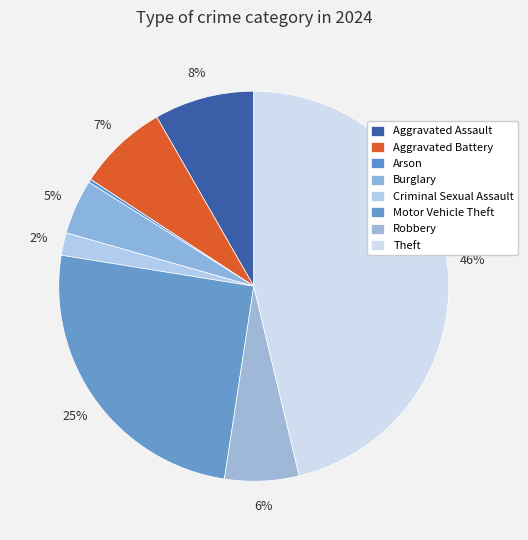

To the nearest percent, what is the average slice percentage?

12%